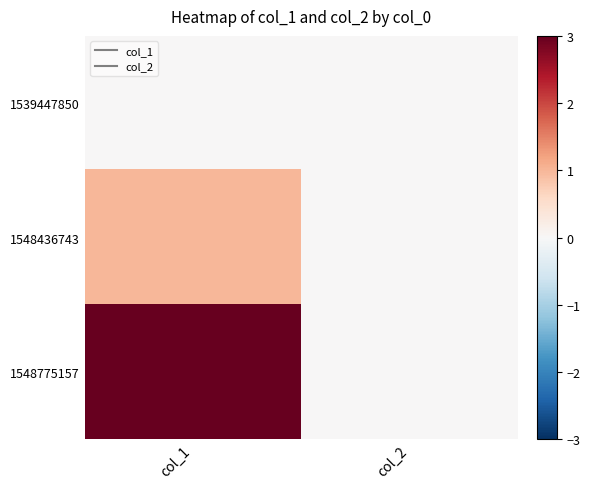

Which series changed the most between col_1 and col_2?

1548775157